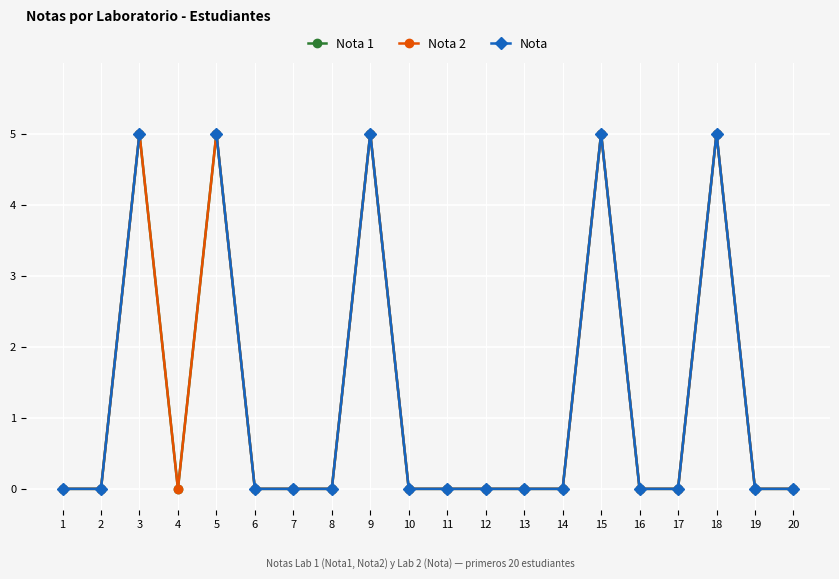

At which category does Nota 2 reach its first local peak?

3